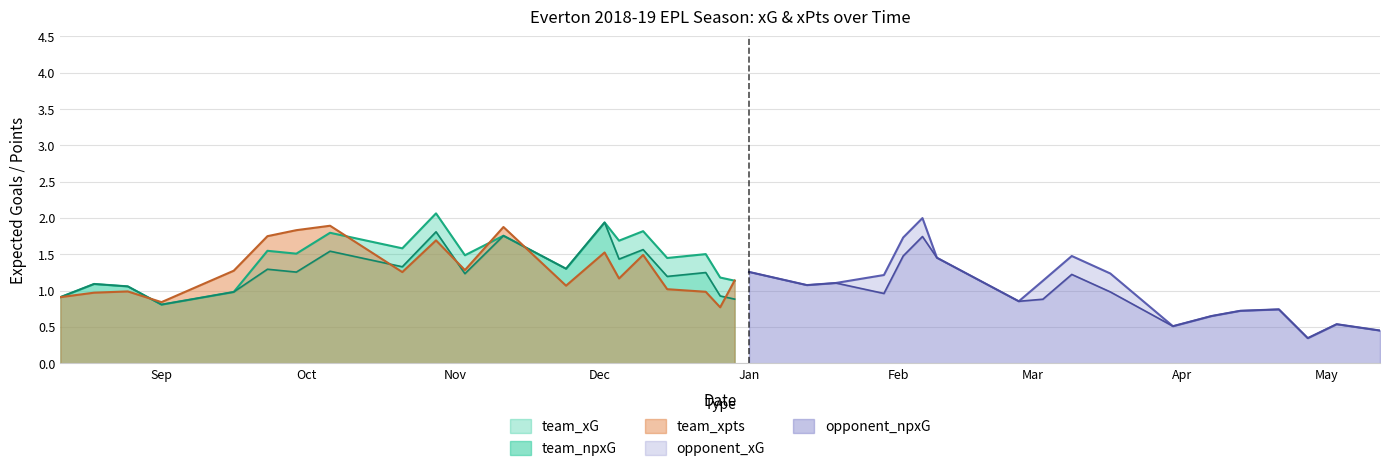

How many lines are shown in the chart?

5